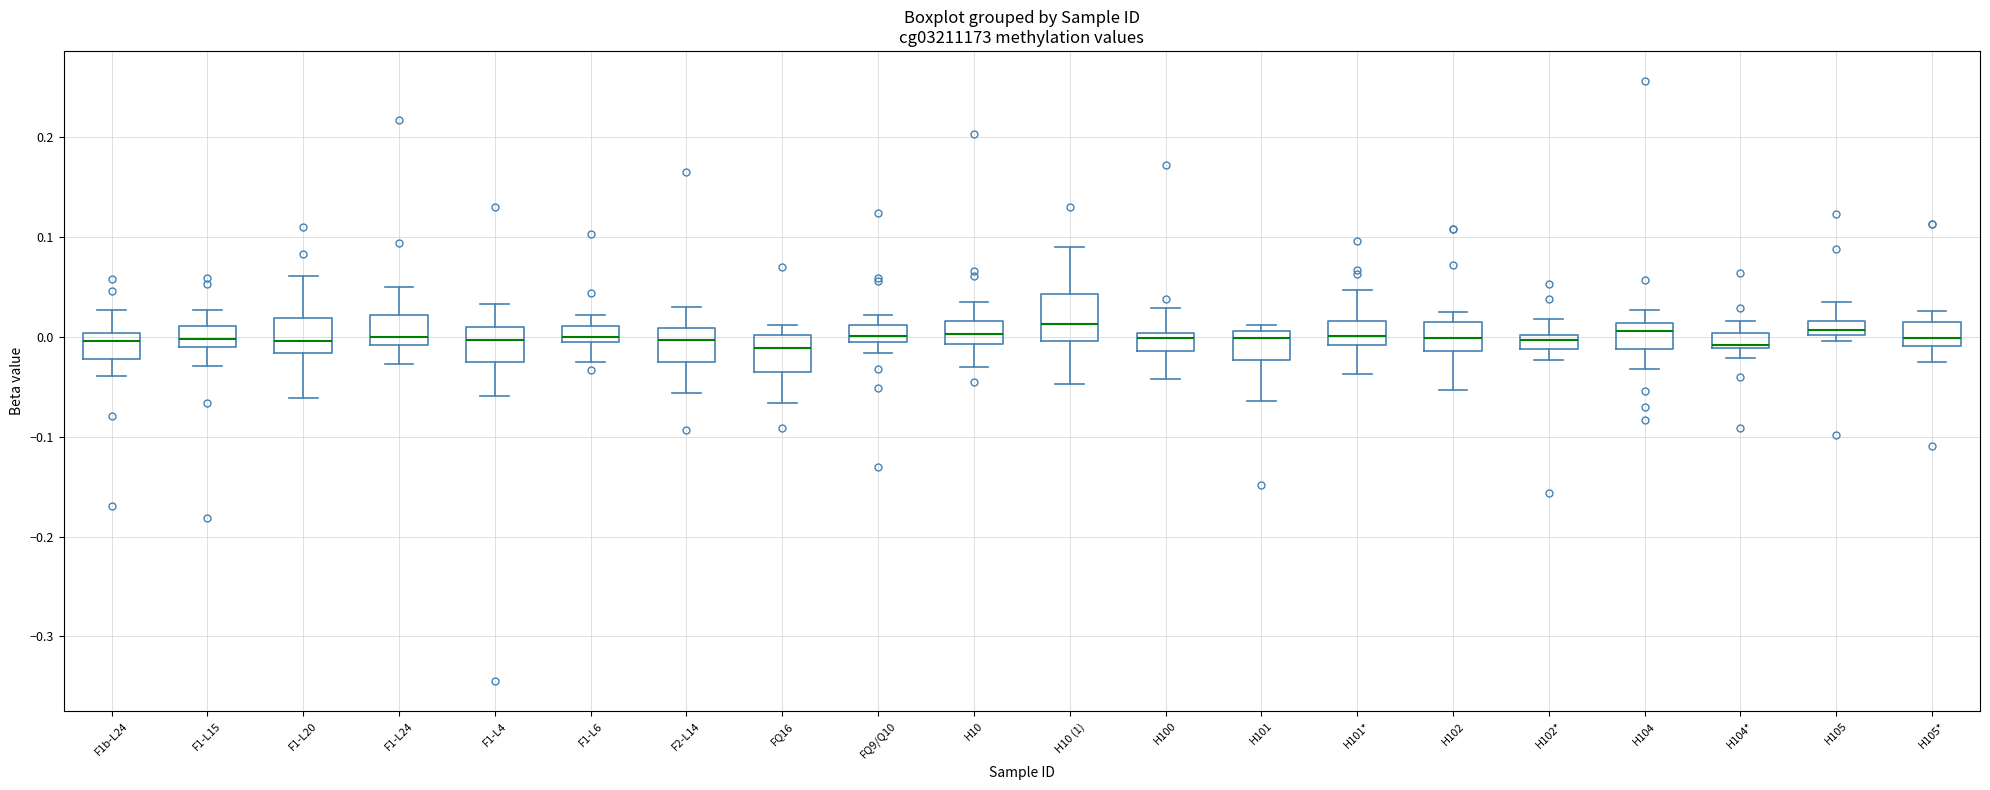

Where does the median line of the box for F1-L4 sit on the y-axis? The values are not printed on the chart, so give them approximately, as read against the axis.

0.00